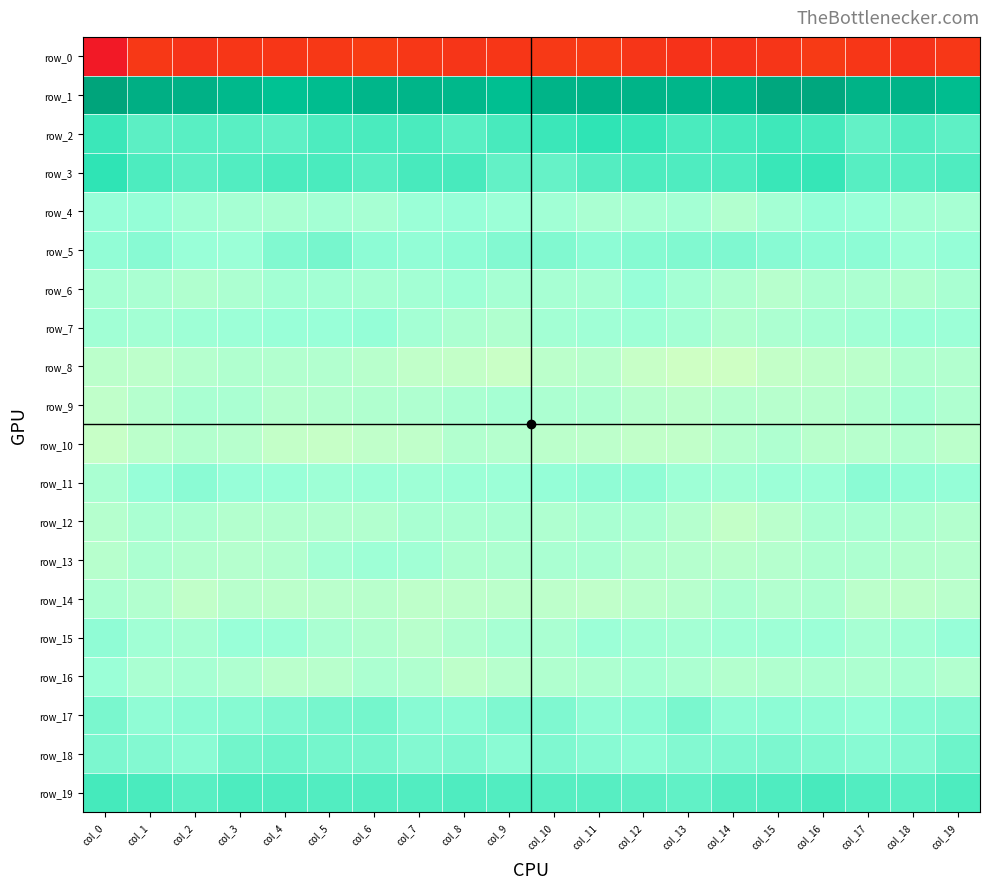

What is the lowest value of the row_17 series?

-0.3